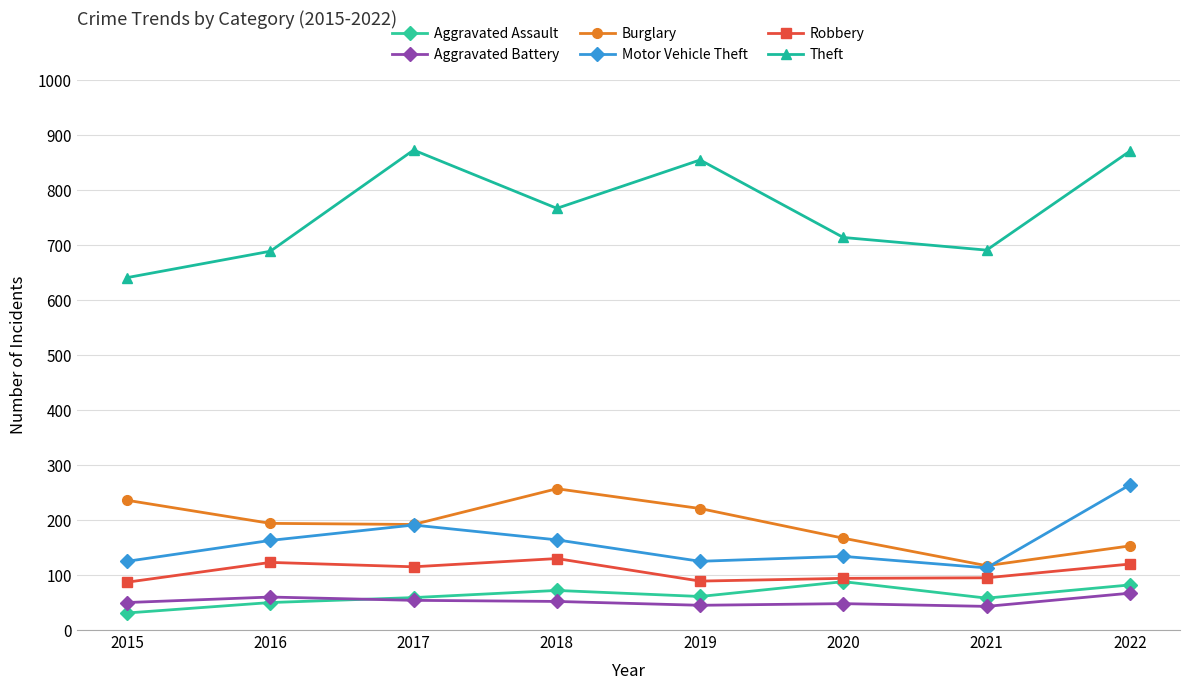

Is the value of Aggravated Assault at 2019 greater than the value of Robbery at 2022?

No